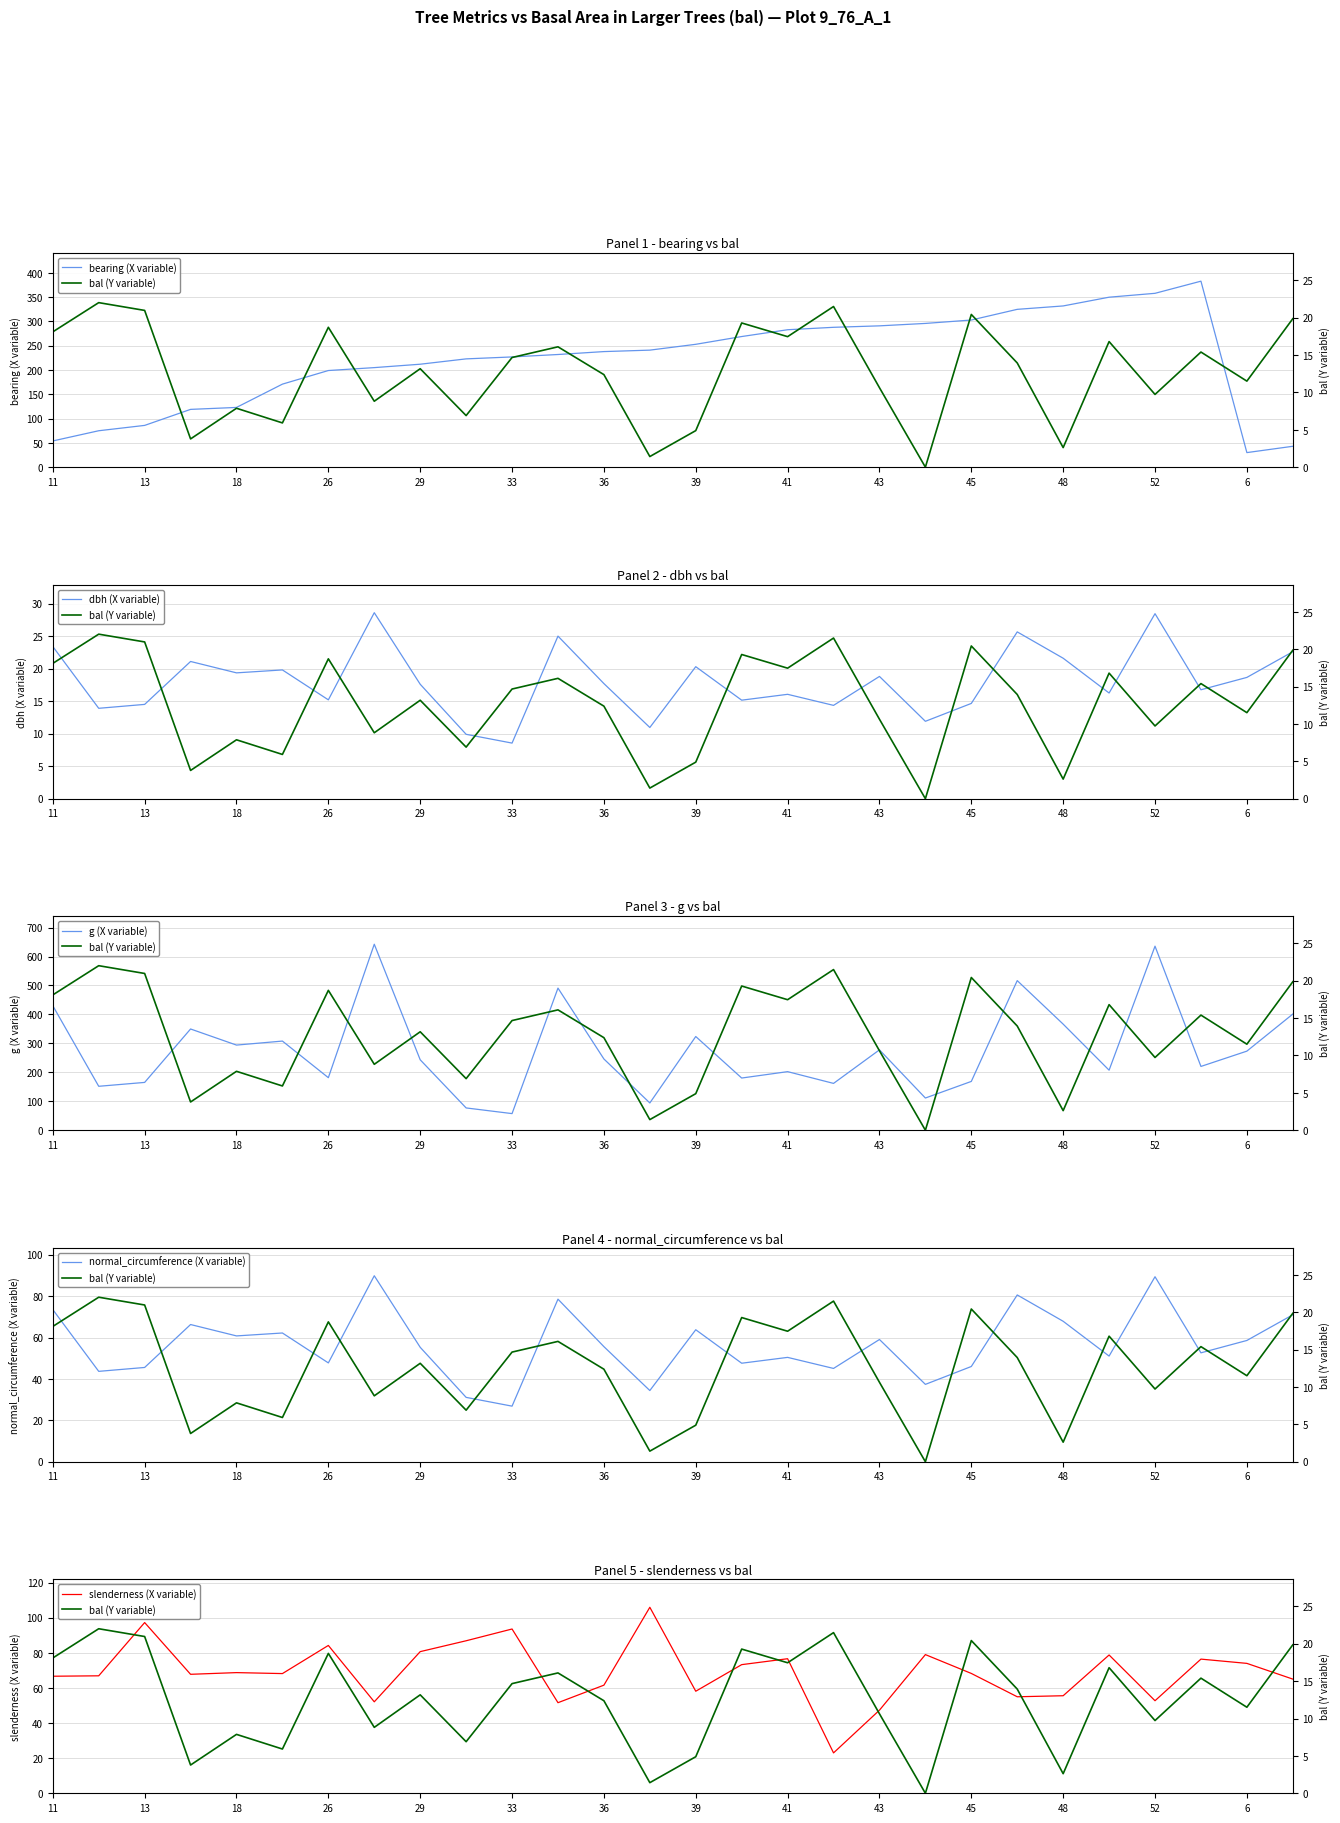

True or false: bearing (X variable) has a value of 123 at 18.

True